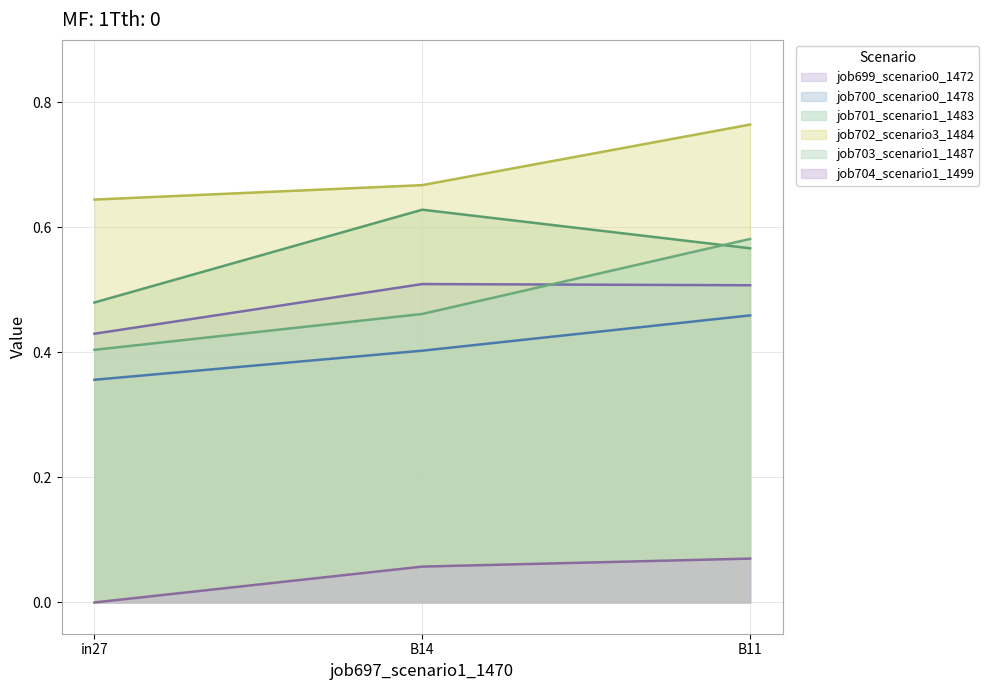

Is it true that job701_scenario1_1483 equals 0.1 at B14?

False